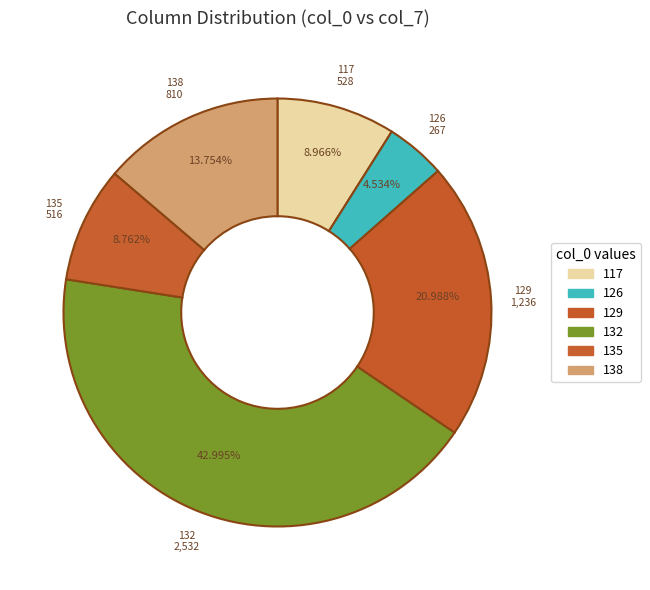

How many slices are in this pie chart?

6